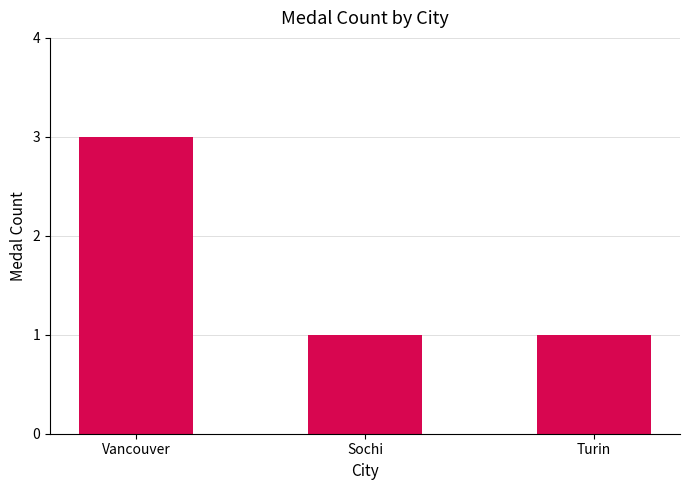

Approximately how many times larger is the value at Turin compared to Vancouver?

0.3